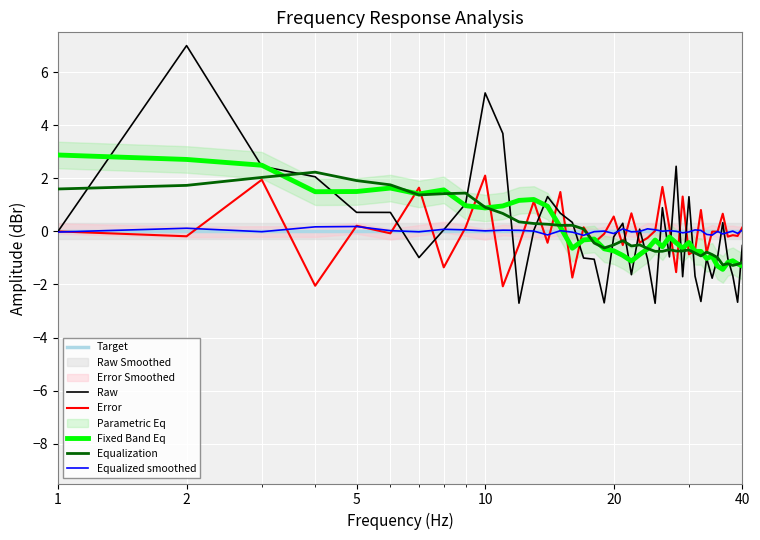

What is the highest value of the Raw series?

7.0